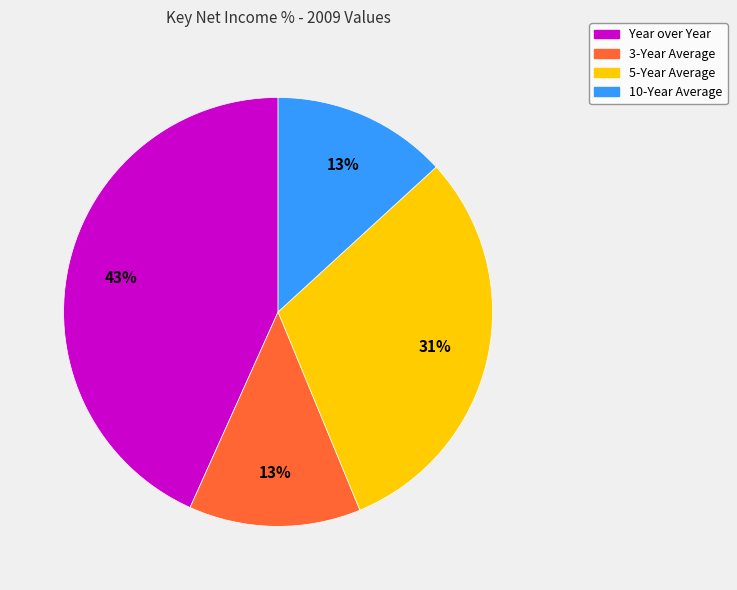

Is the sum of 10-Year Average and Year over Year greater than half?

Yes